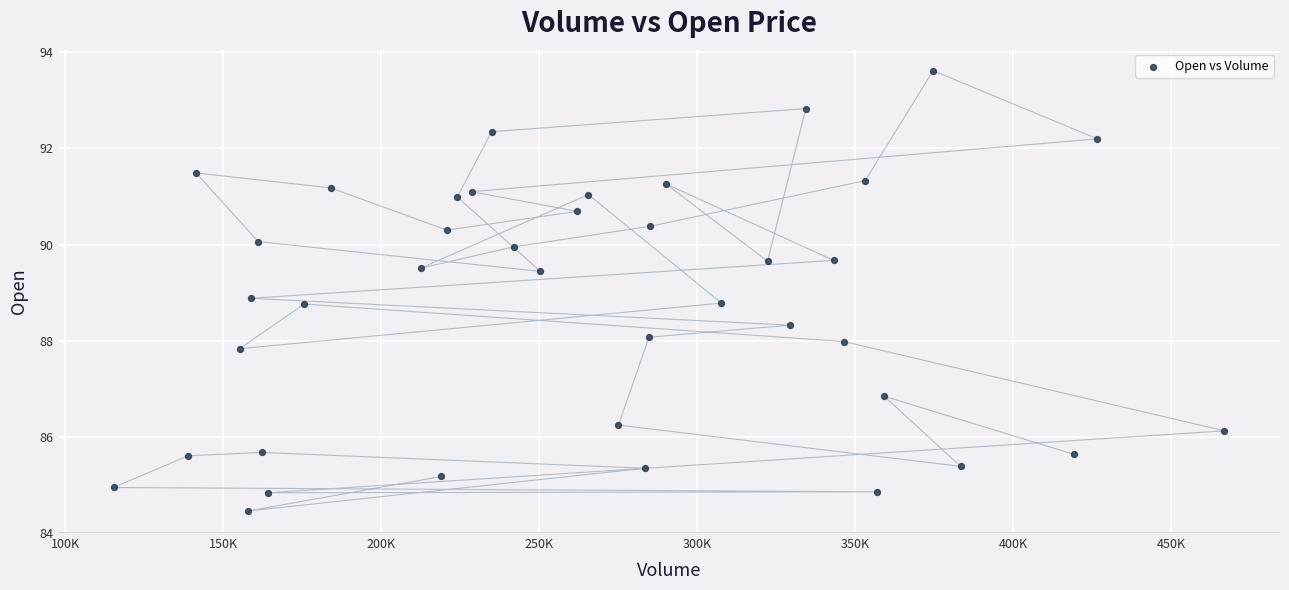

What is the range of X values (max minus min)?

351600.0